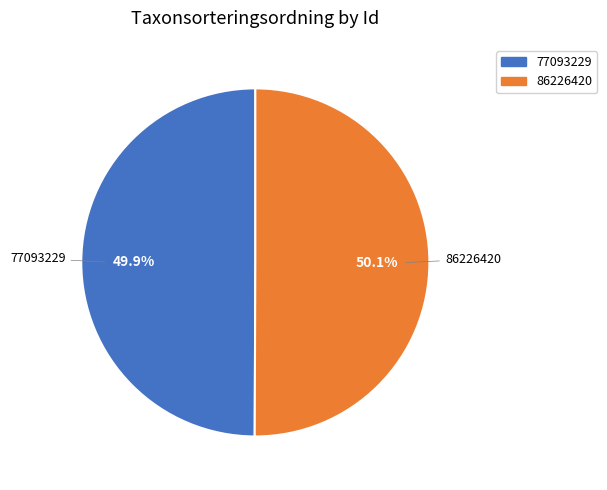

How many slices are in this pie chart?

2